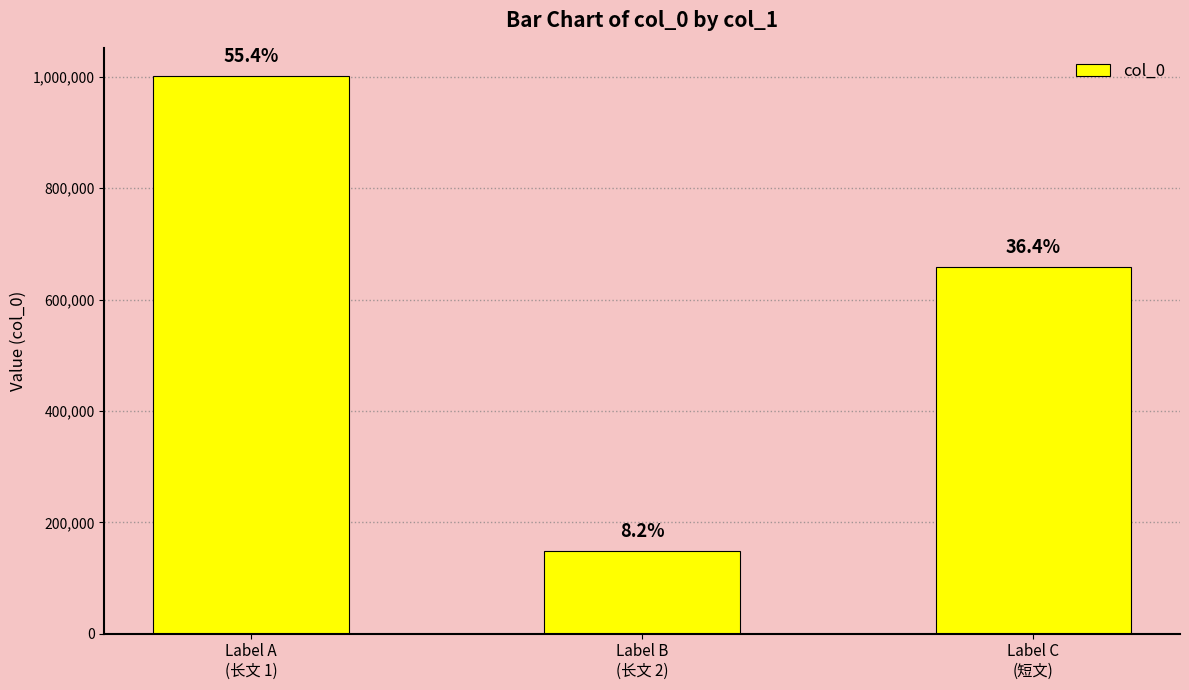

What is the sum of all values?

1809165